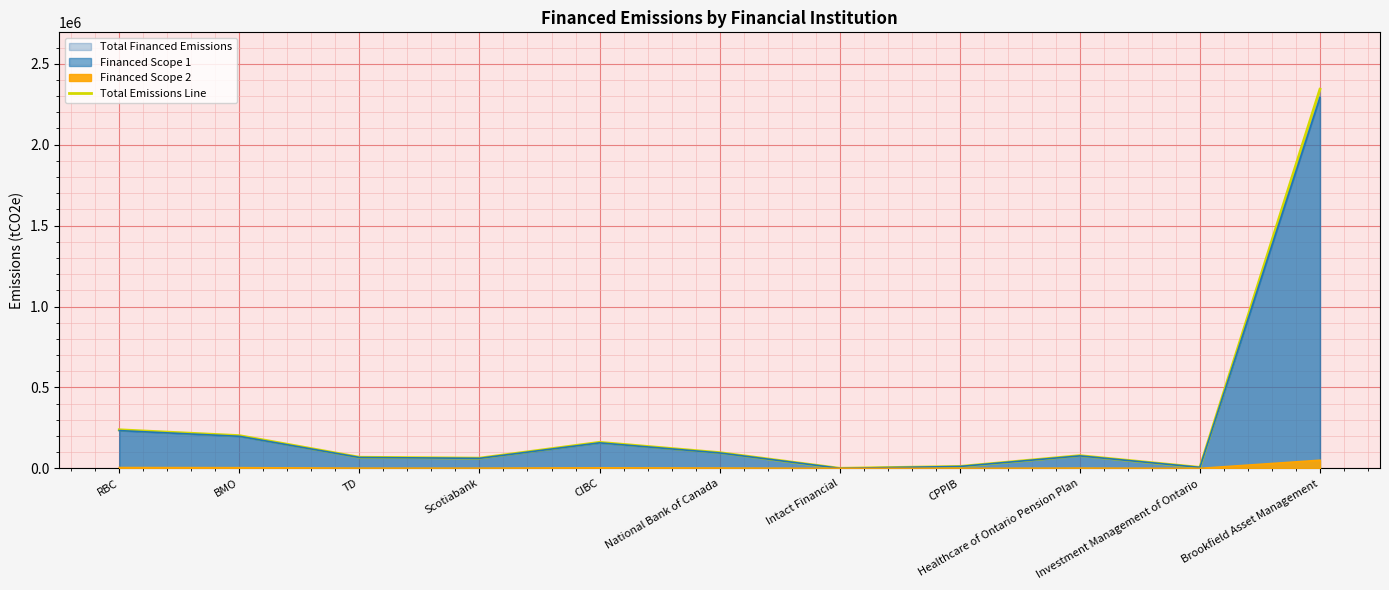

Rank the categories by value from lowest to highest.

Intact Financial, Investment Management of Ontario, CPPIB, Scotiabank, TD, Healthcare of Ontario Pension Plan, National Bank of Canada, CIBC, BMO, RBC, Brookfield Asset Management